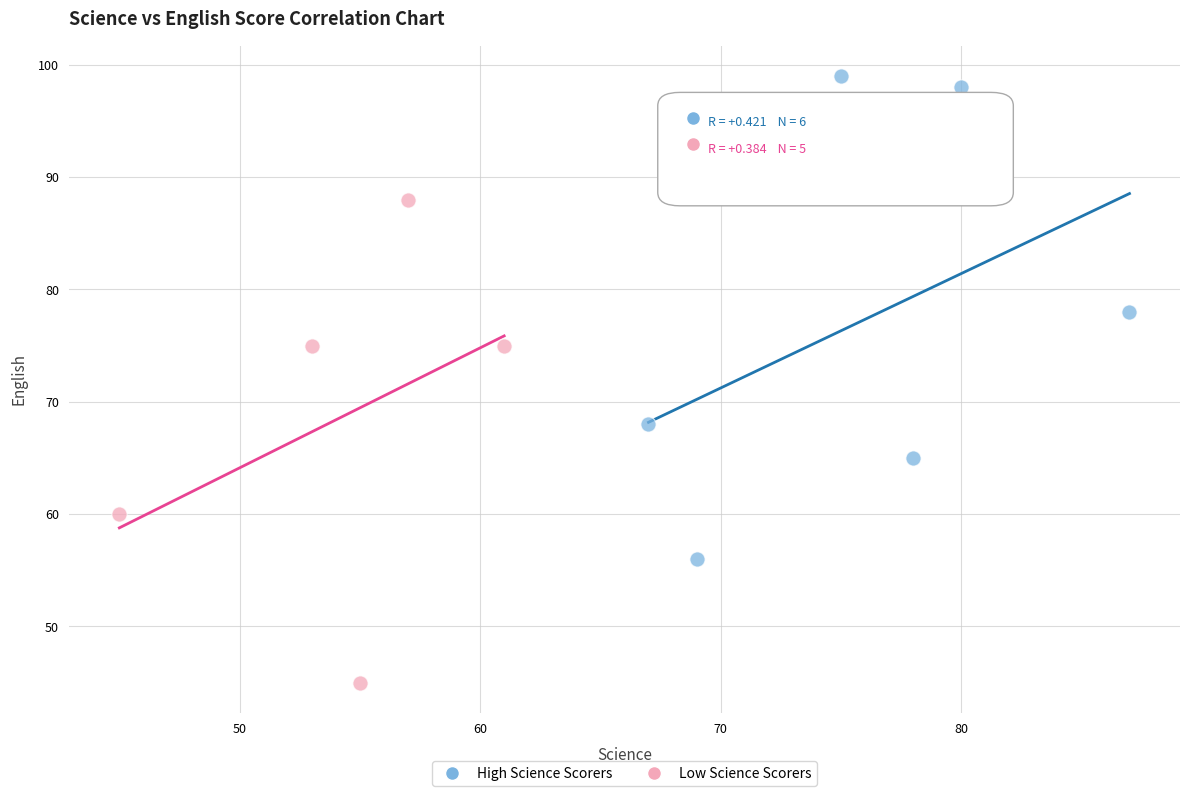

What are all the series names shown in the legend?

High Science Scorers, Low Science Scorers